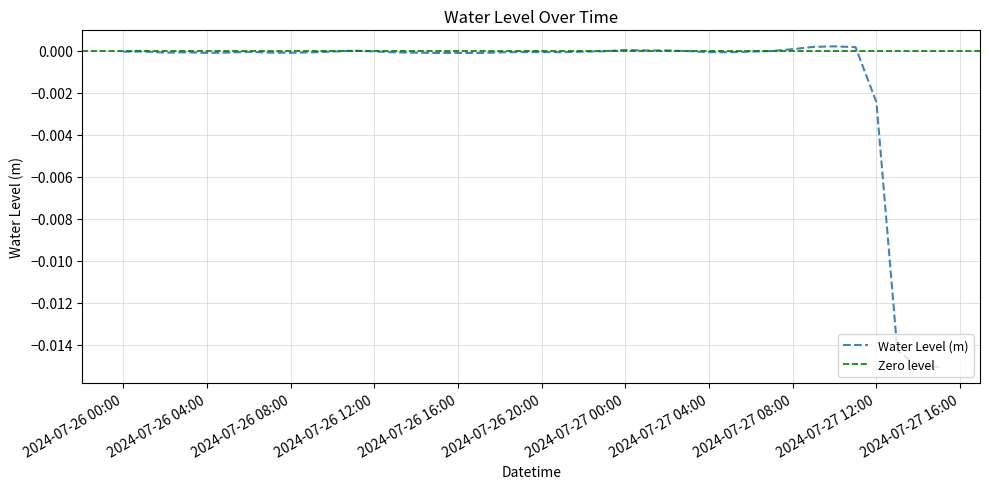

True or false: the data shows -0.0 at 2024-07-26 17:00:00.

False